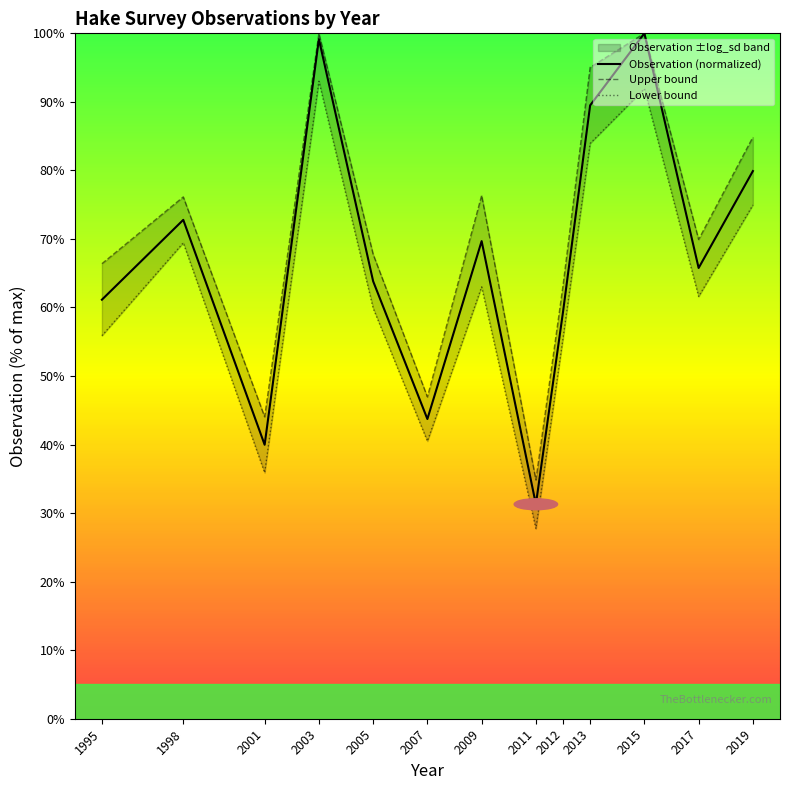

What is the difference between the highest and lowest values at 1998?

6.7